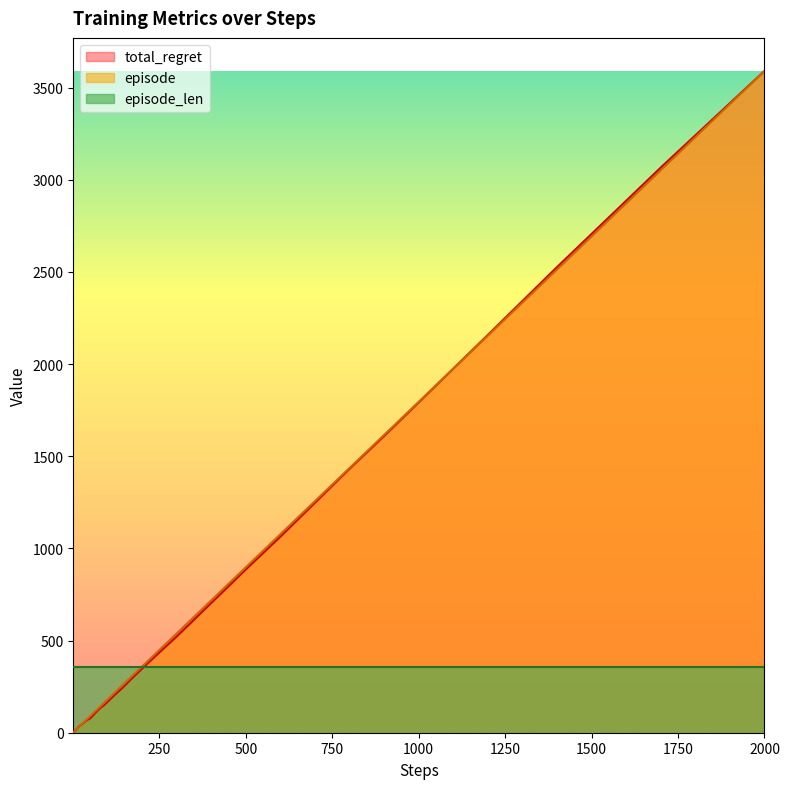

At which category is the sum across all series the highest?

2000